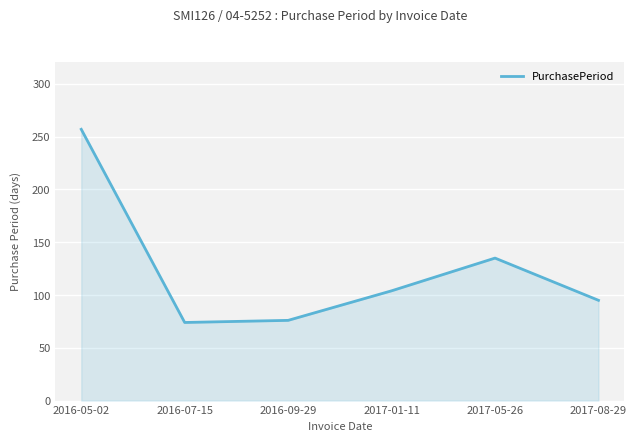

Which category has the highest value across all series?

2016-05-02